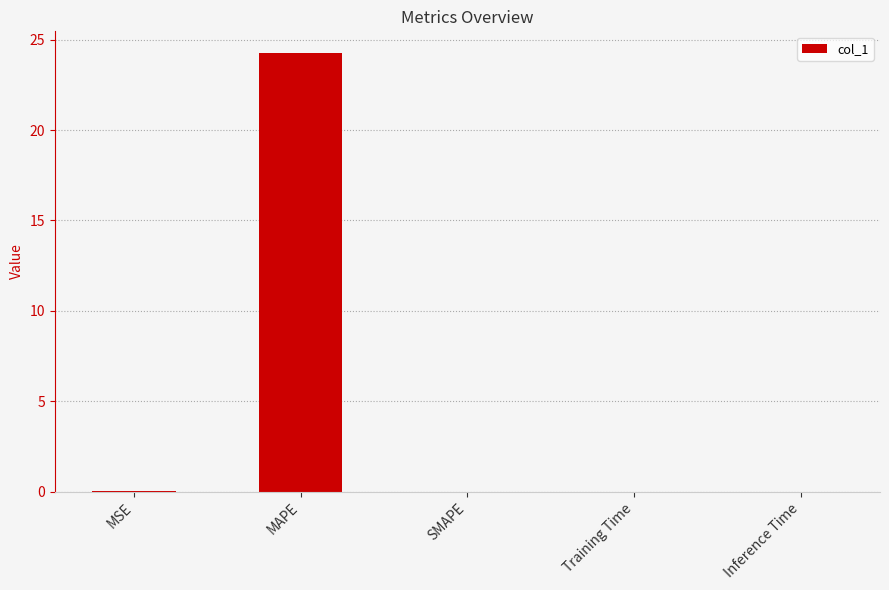

True or false: the data shows 0.0 at Inference Time.

True